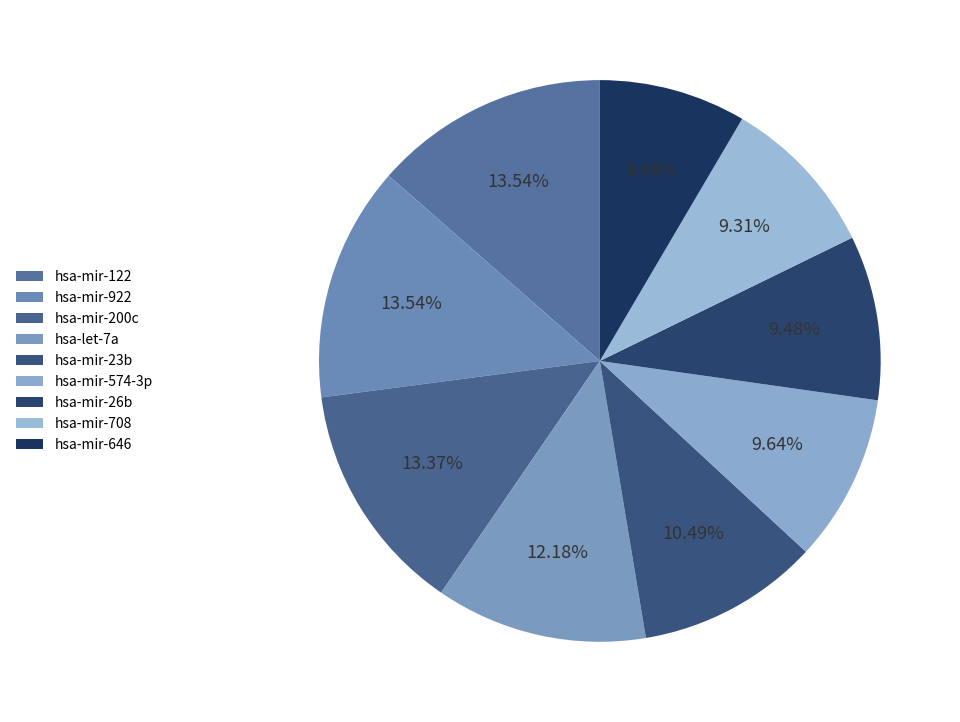

Which category has the biggest portion of the pie?

hsa-mir-122